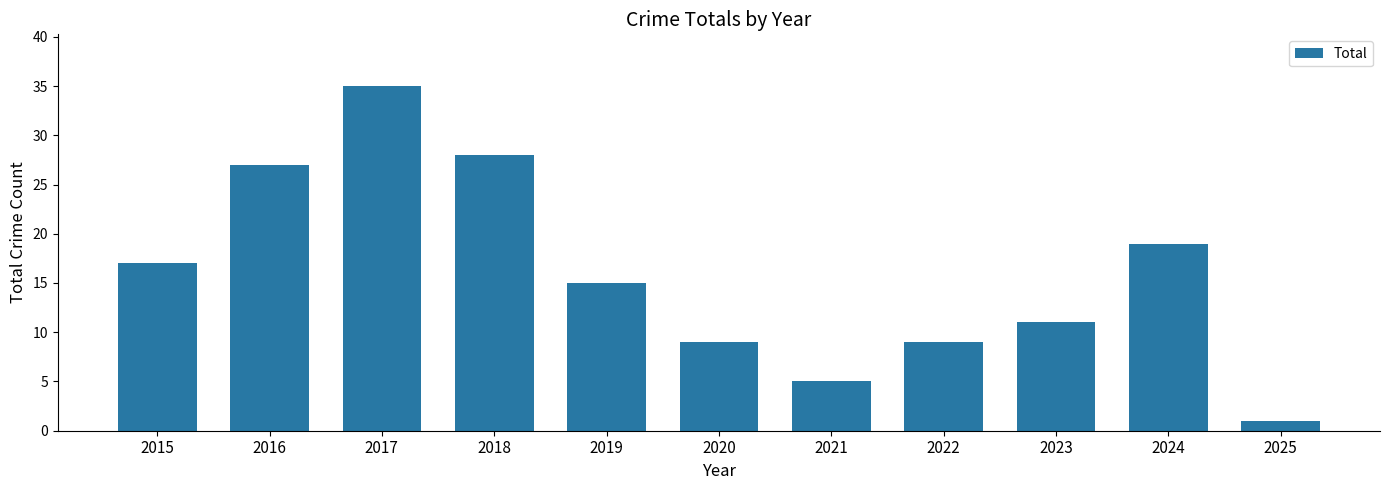

Are the bars horizontal?

No